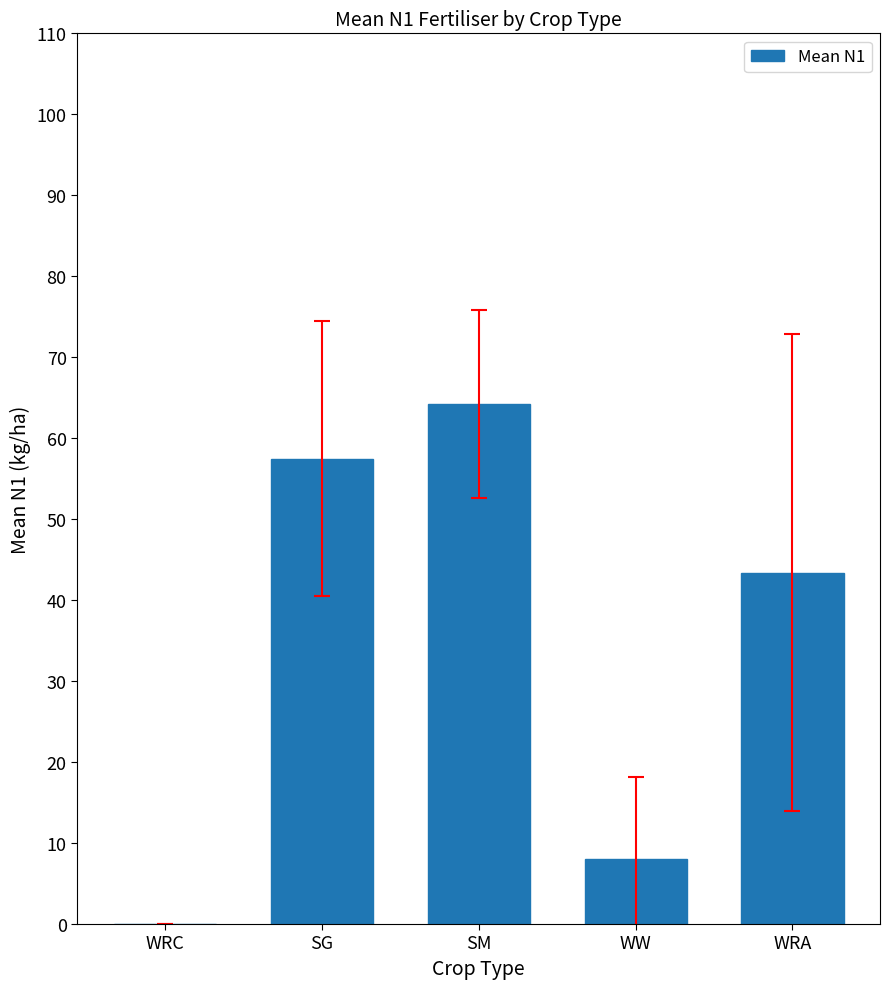

Where does the data first go above 43?

SG